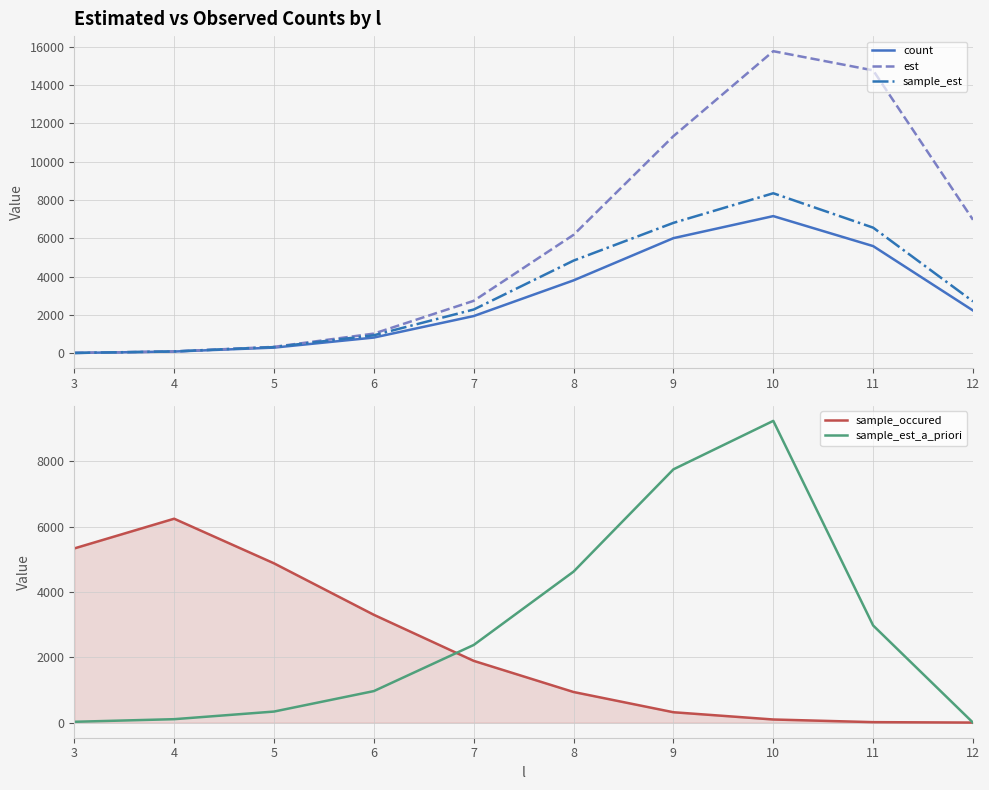

At 4, list the series in order from largest to smallest.

sample_occured, sample_est, sample_est_a_priori, est, count